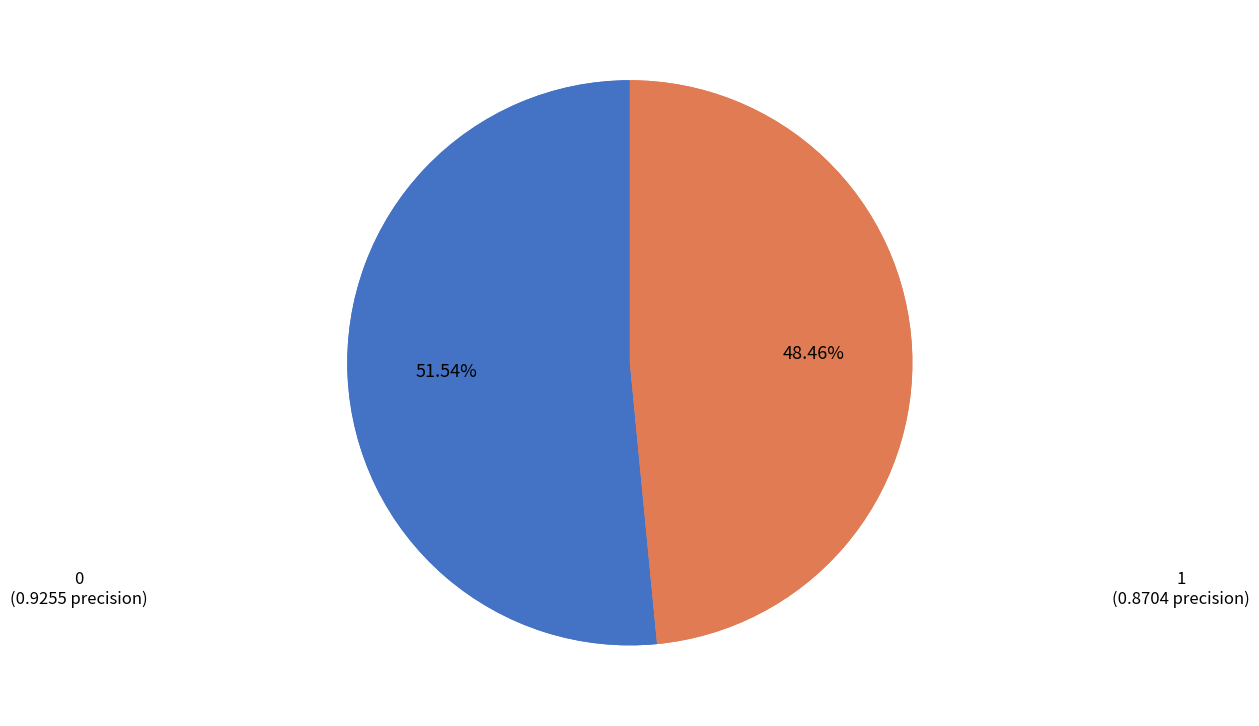

To the nearest percent, what is the combined percentage of 1 and 0?

100%